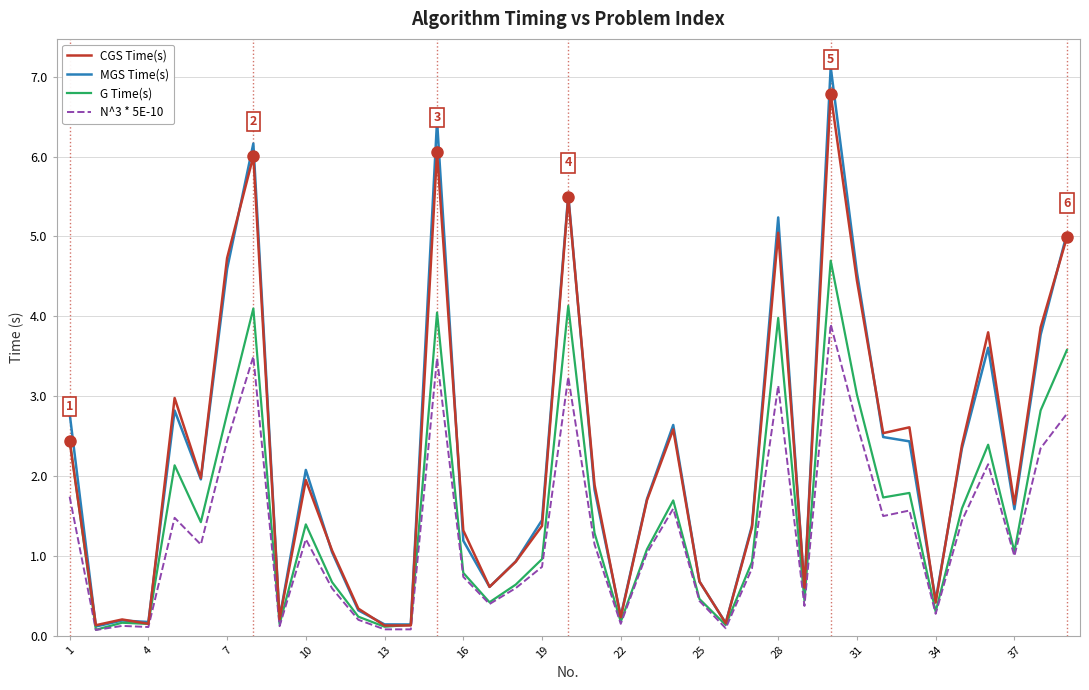

List the series in order of their peak value, lowest first.

N^3 * 5E-10, G Time(s), CGS Time(s), MGS Time(s)